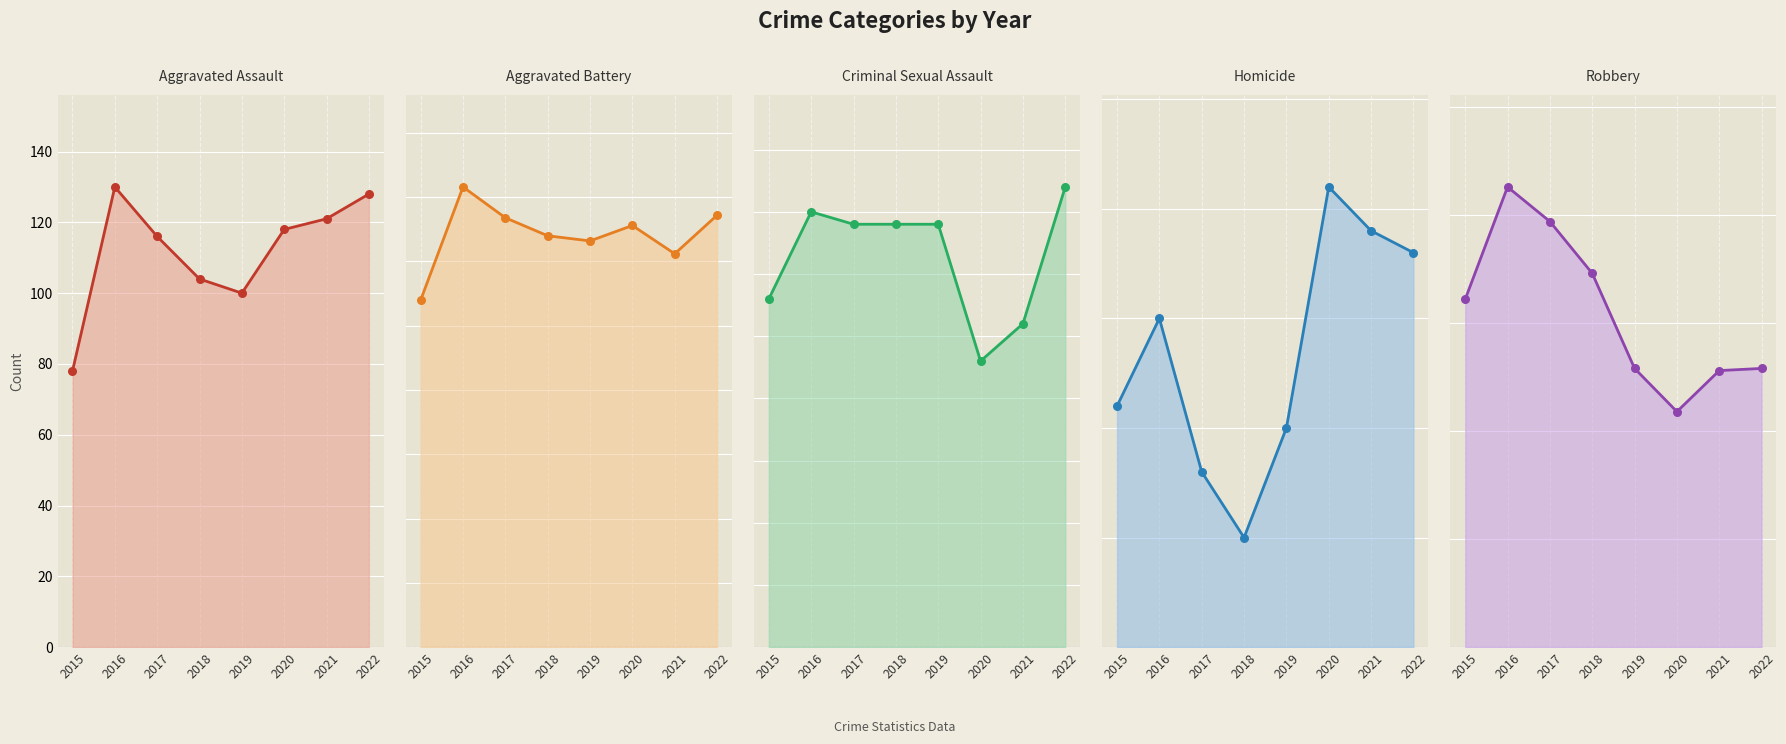

Which series contains the lowest Y value?

Homicide